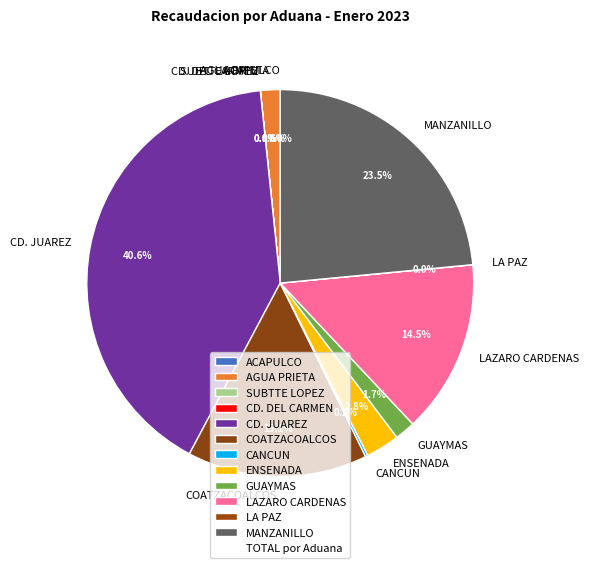

Does GUAYMAS represent more than half of the total?

No